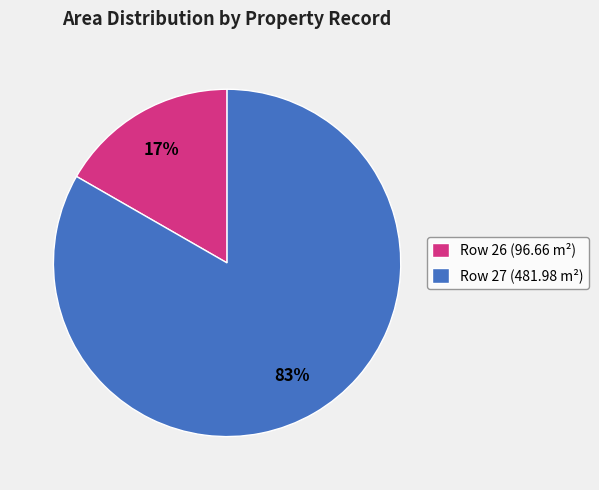

To the nearest percent, what portion does Row 27 (481.98 m²) represent?

83%